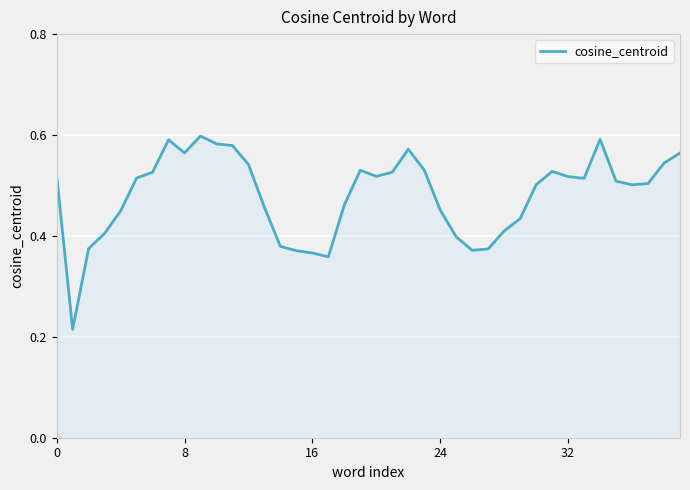

Does the chart have visible grid lines?

Yes